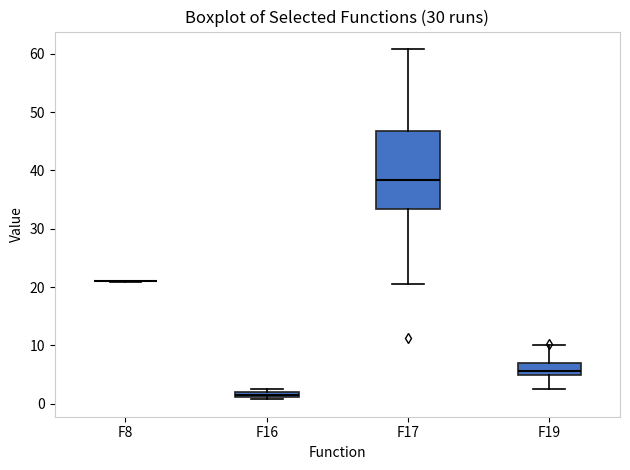

Which box is the tallest, from its lower edge to its upper edge?

F17